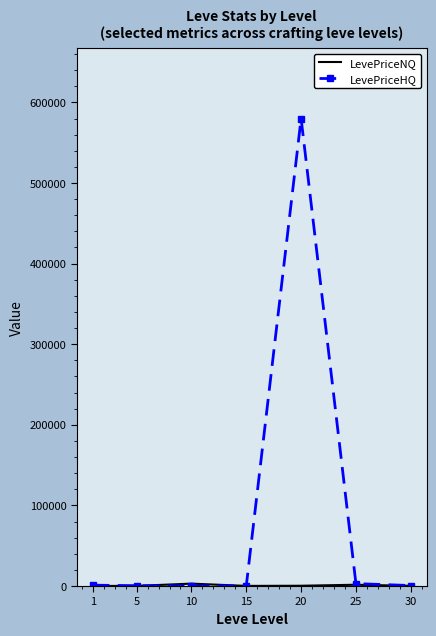

Which series has the largest range (max minus min)?

LevePriceHQ